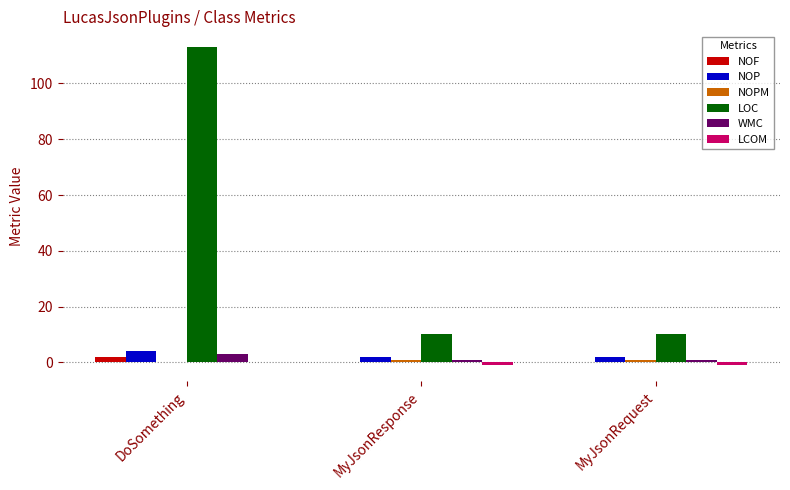

What is the maximum value for WMC?

3